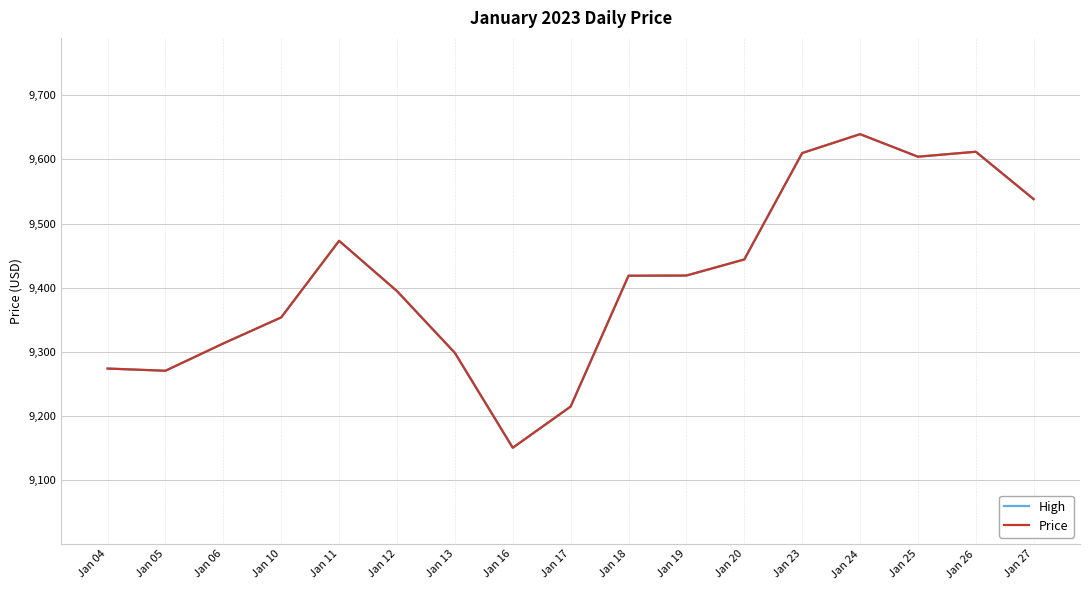

Which series has the largest total across all categories?

High